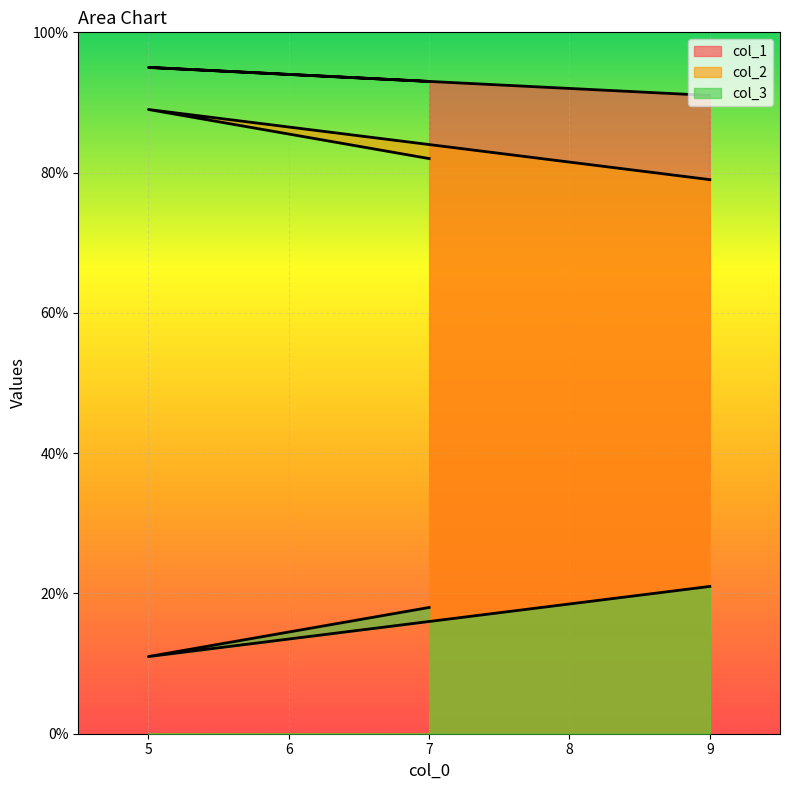

Which series has the widest spread of values?

col_2